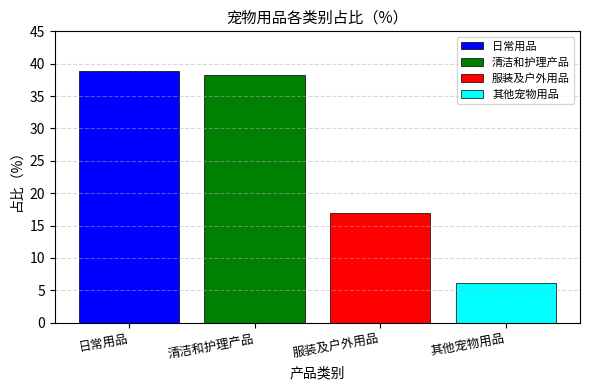

Count the number of categories in the chart.

1